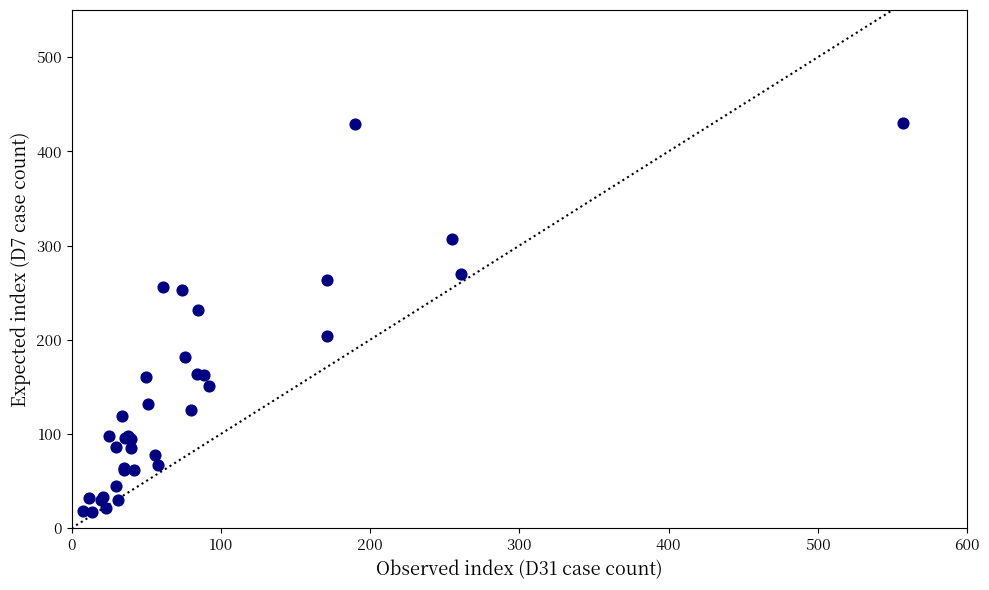

What Y value in the scatter plot is closest to 223?

232